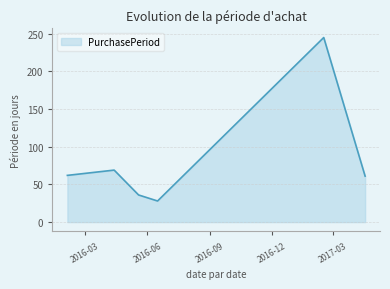

True or false: there are more than 1 points higher than both neighbors.

True